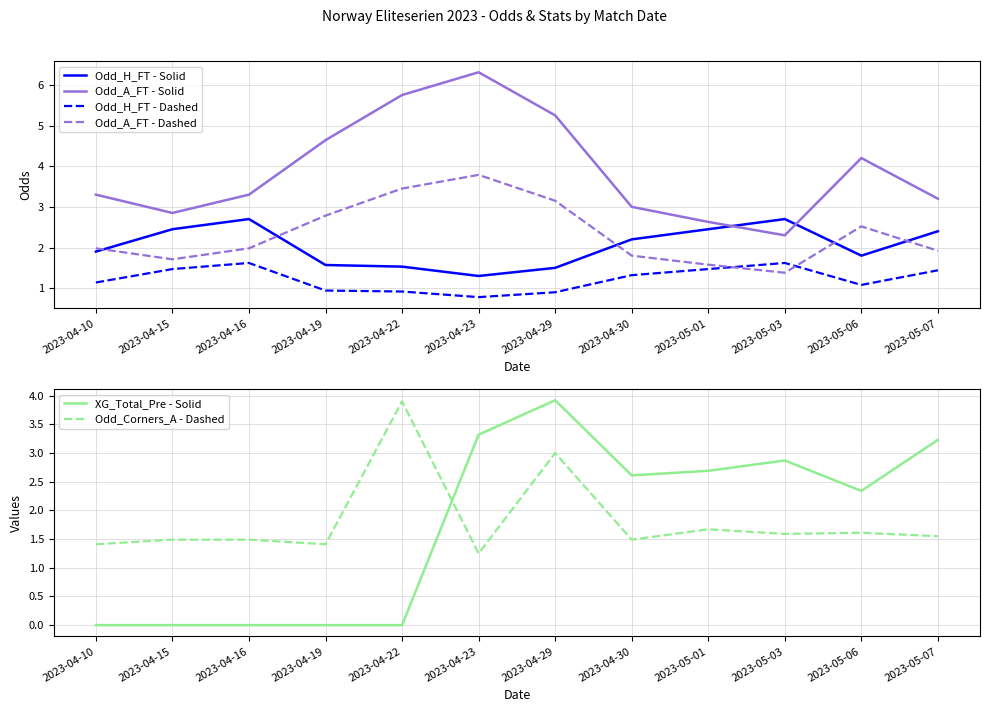

What is the difference between the second highest and minimum values in the Odd_H_FT - Dashed series?

0.8